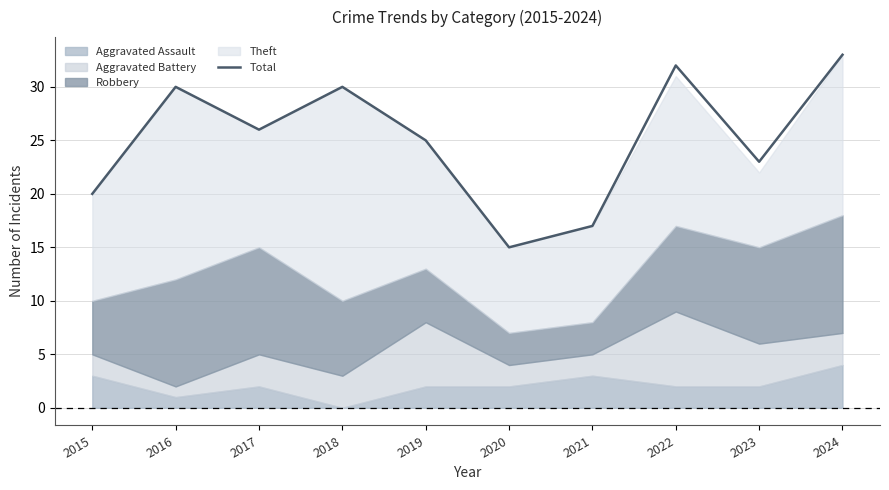

Does the chart display data point markers on the line(s)?

No